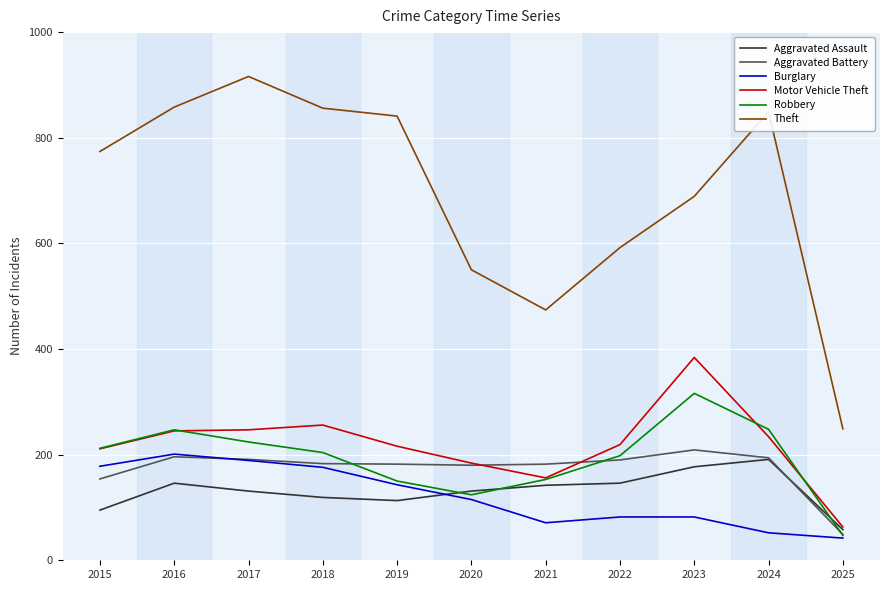

Count the number of categories in the chart.

11